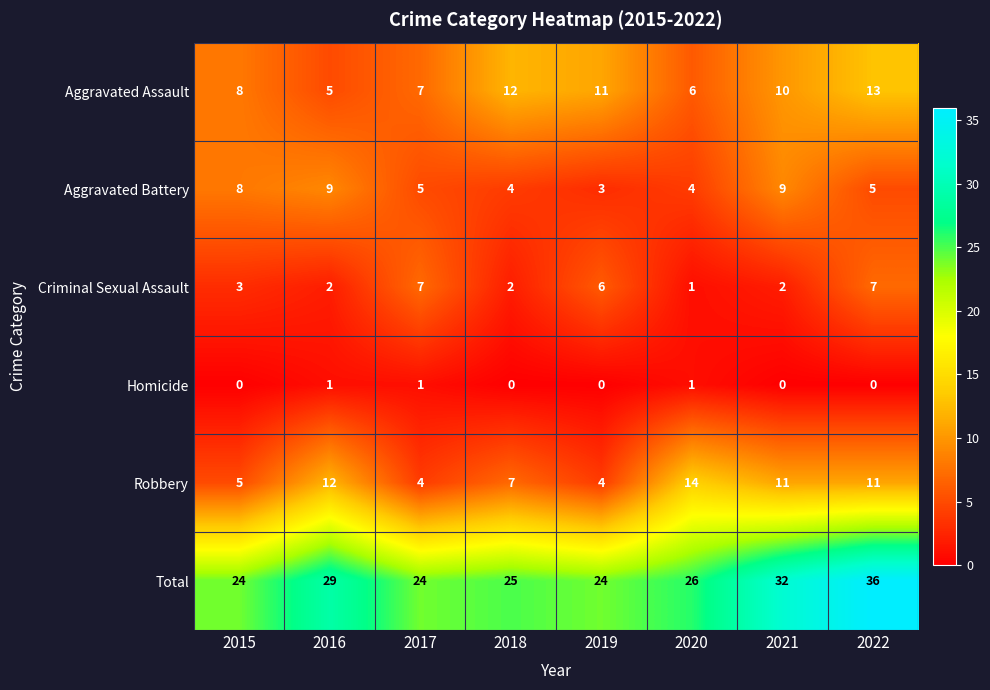

Which series has the largest range (max minus min)?

Total